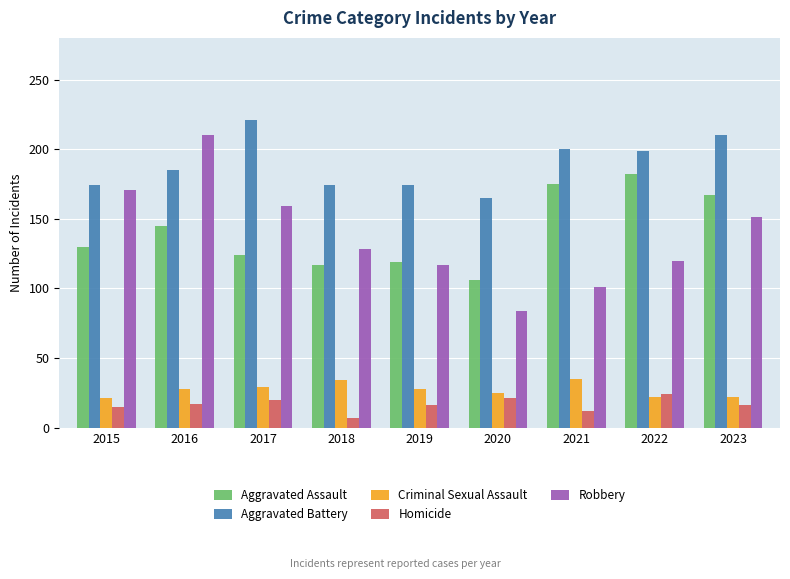

How many groups of bars are there?

9